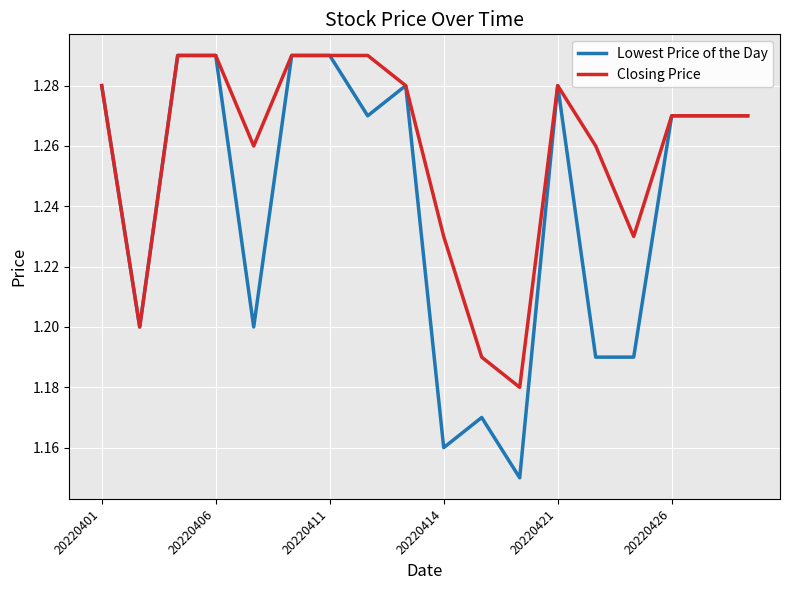

Which series has the largest total across all categories?

Closing Price